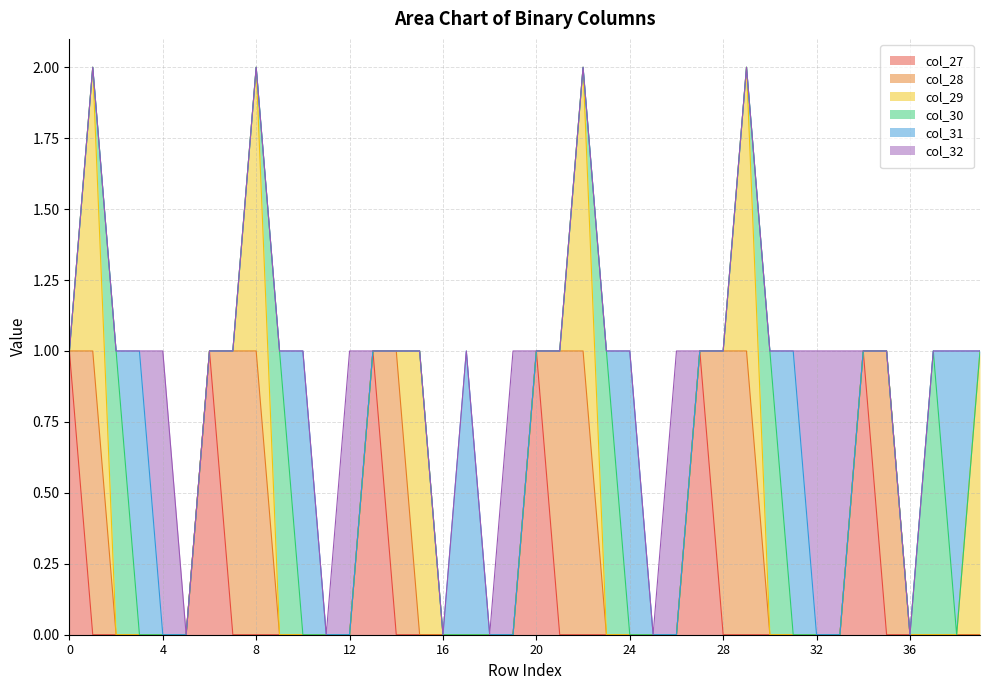

Count the number of data series in this chart.

6